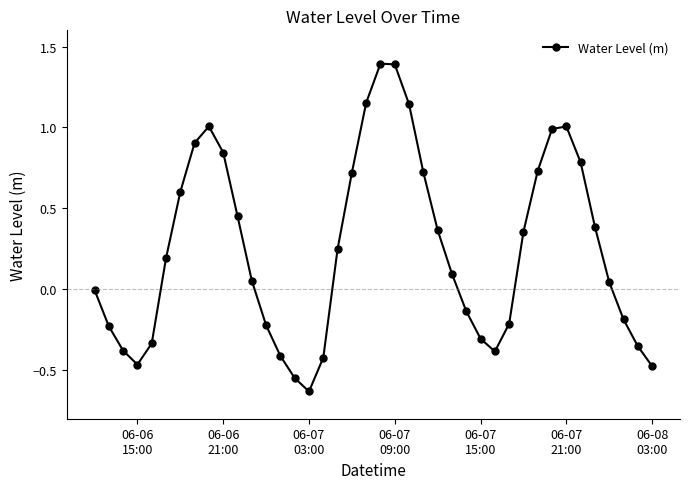

What is the maximum value shown in the chart?

1.4